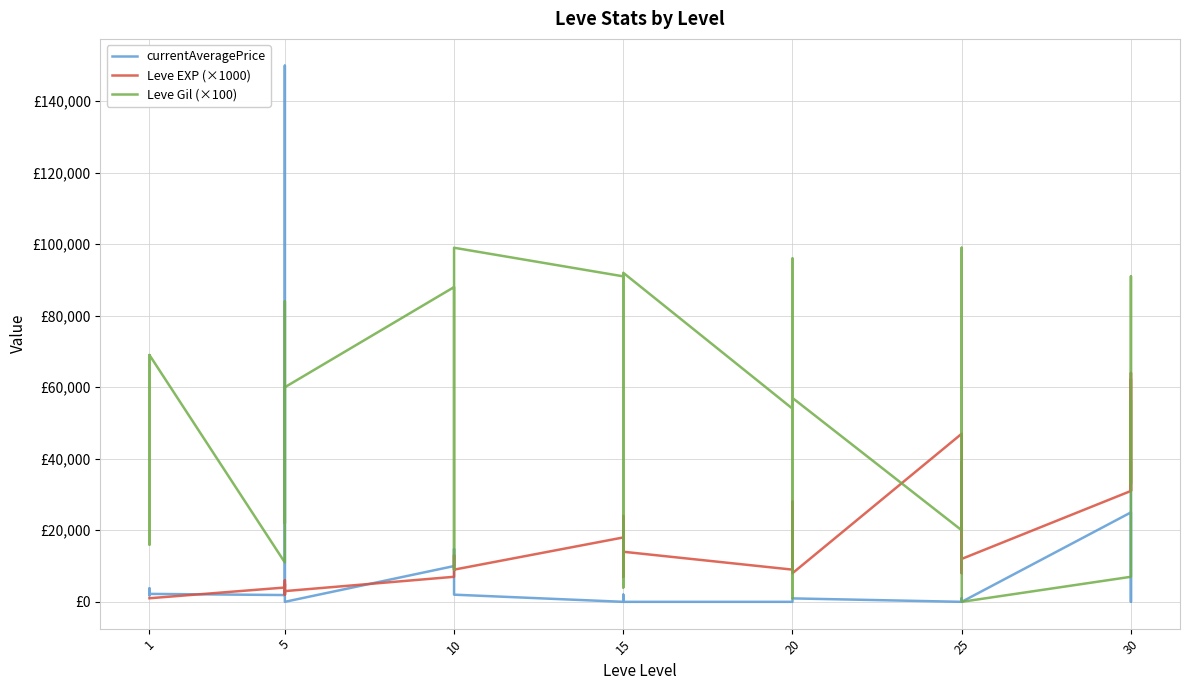

What is the difference between the currentAveragePrice values at 20 and 1?

1820